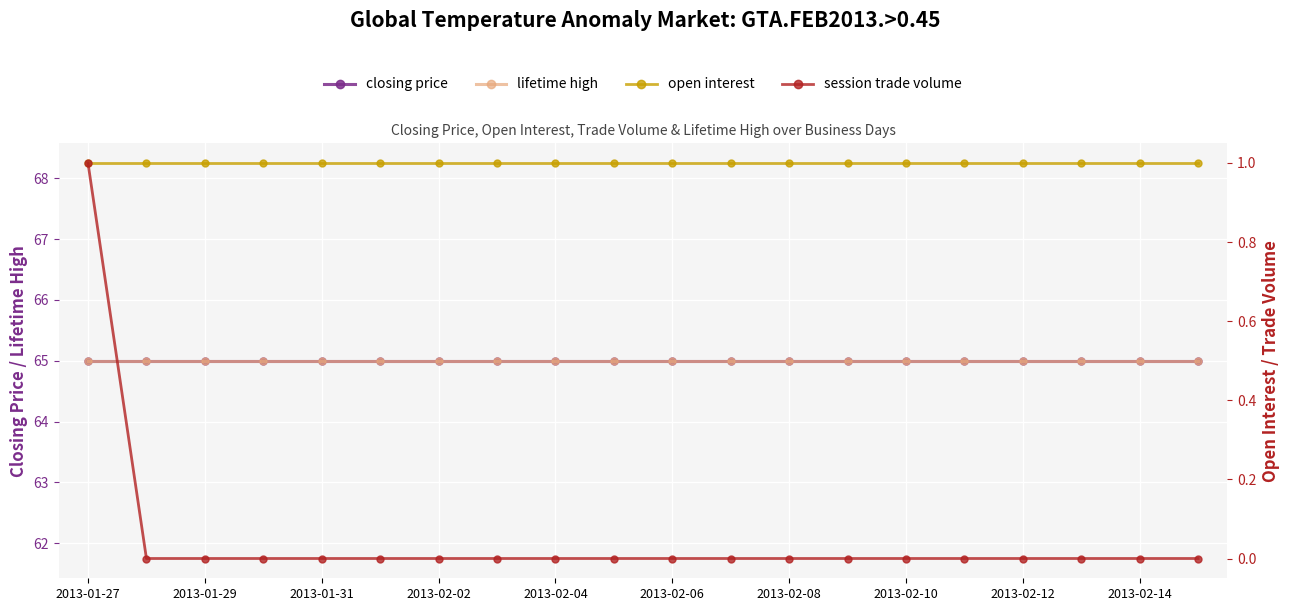

The value of open interest at 2013-01-31 is 1. True or false?

True